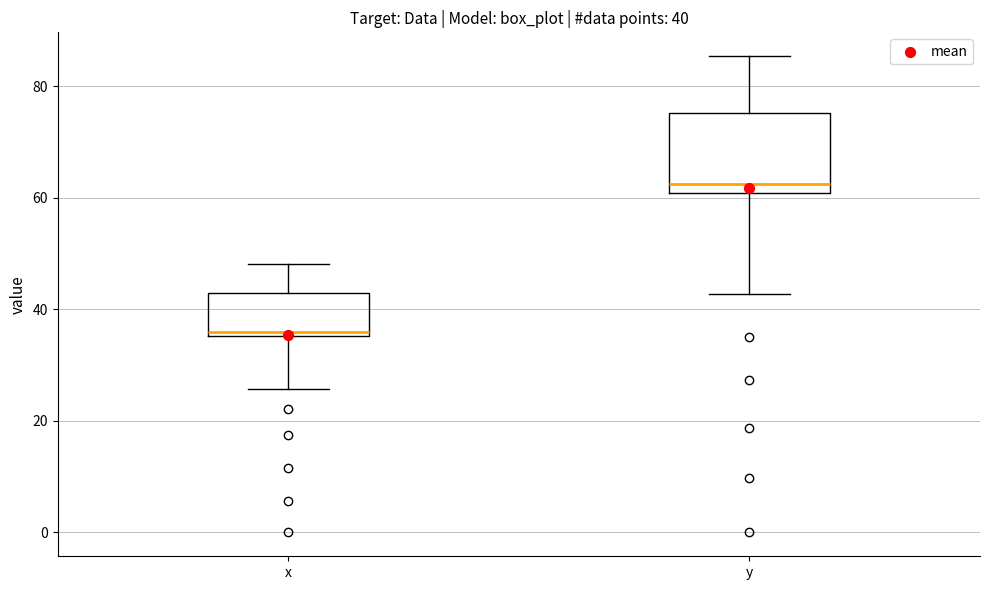

Which box's median line is the lowest?

x